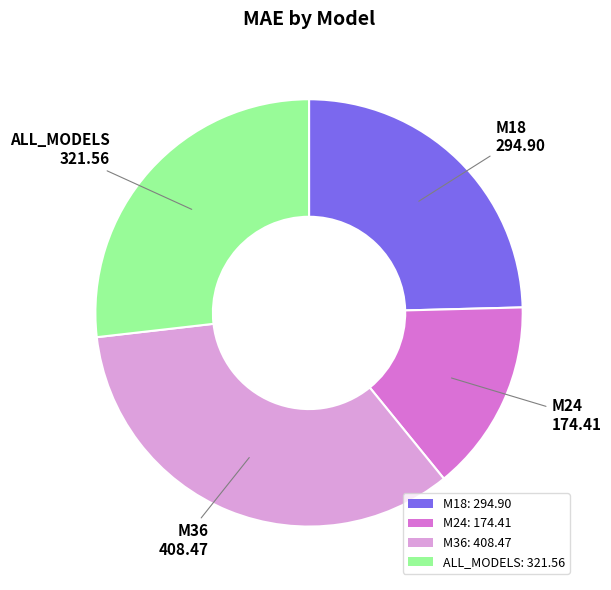

Is M18: 294.90 the majority of the pie?

No